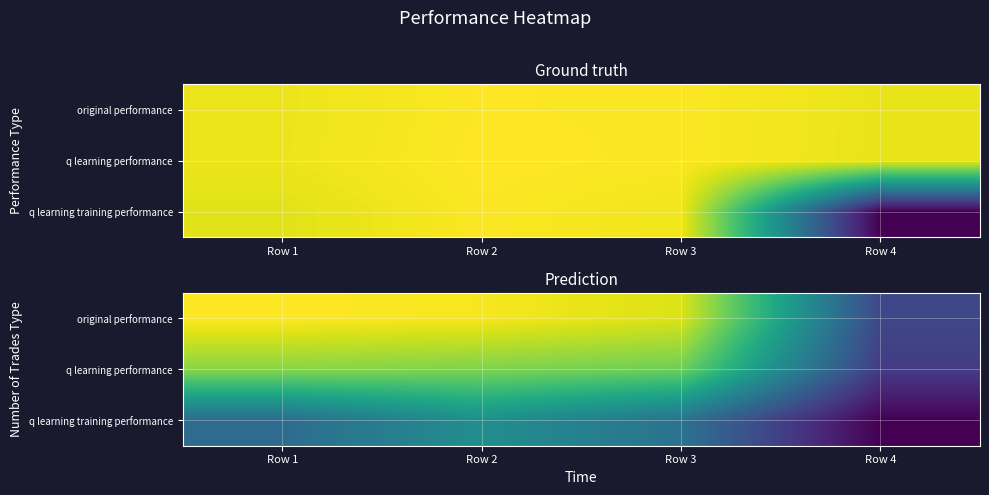

What is the spread (max minus min) of values at Row 2?

288